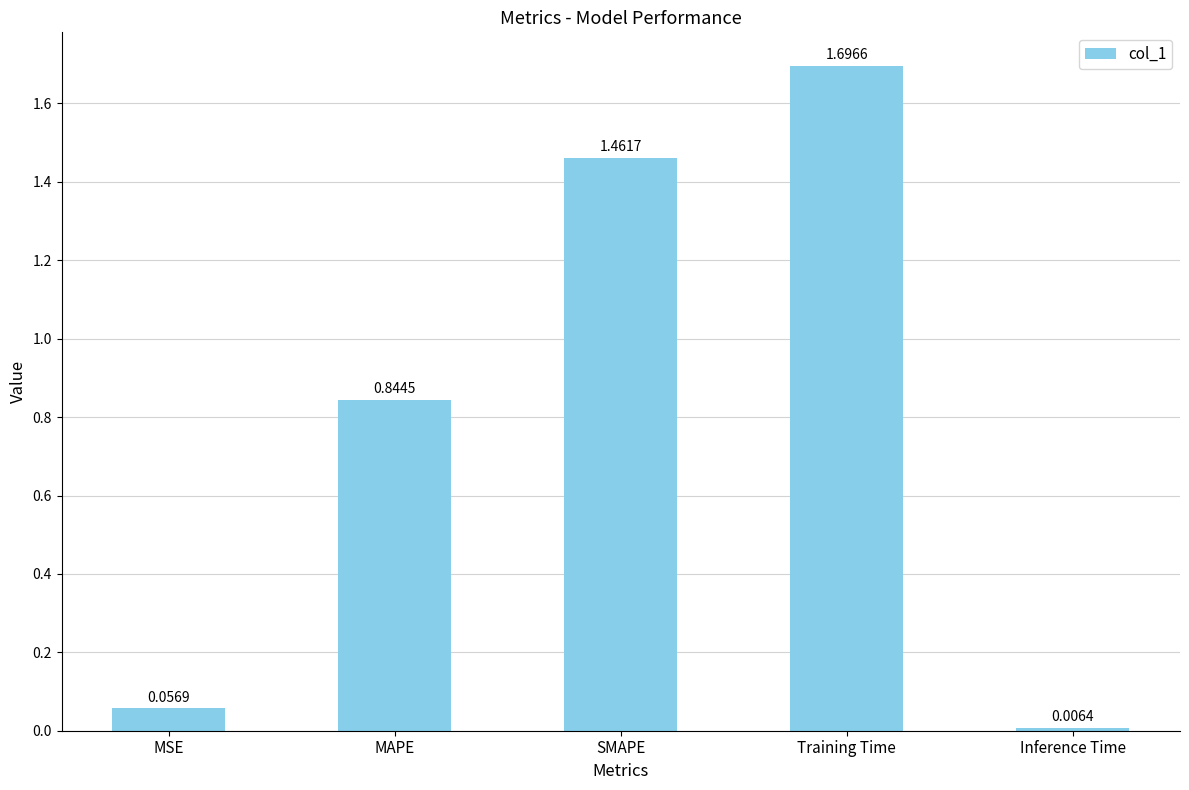

True or false: the data shows 0.0 at MSE.

False